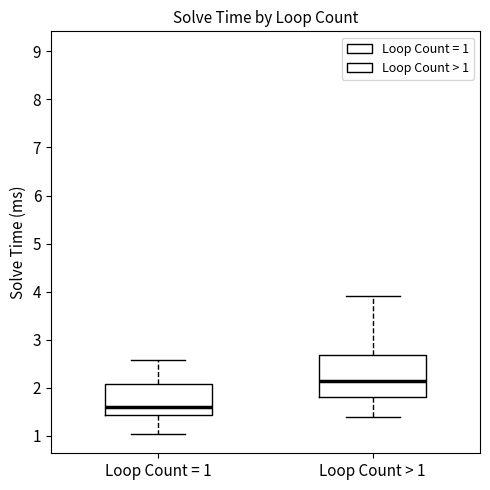

Which box's median line is the lowest?

Loop Count = 1